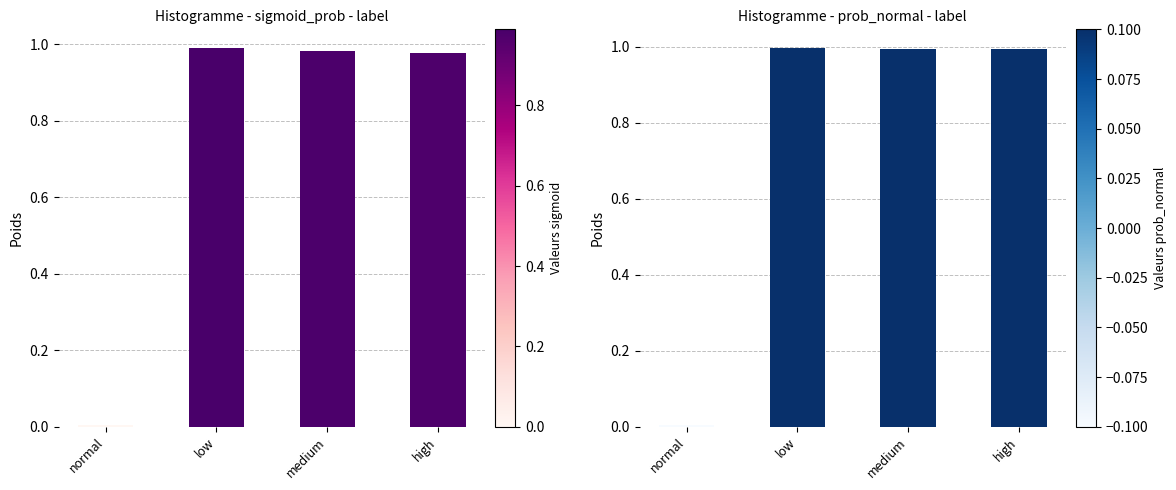

What is the average value of the sigmoid_prob series?

0.7